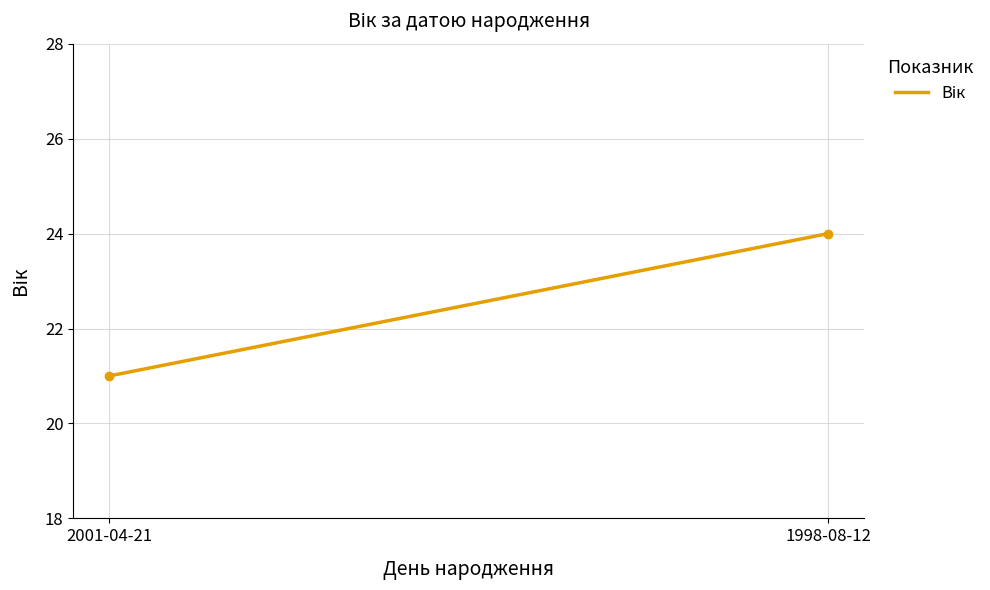

Rank the categories by value from lowest to highest.

2001-04-21, 1998-08-12